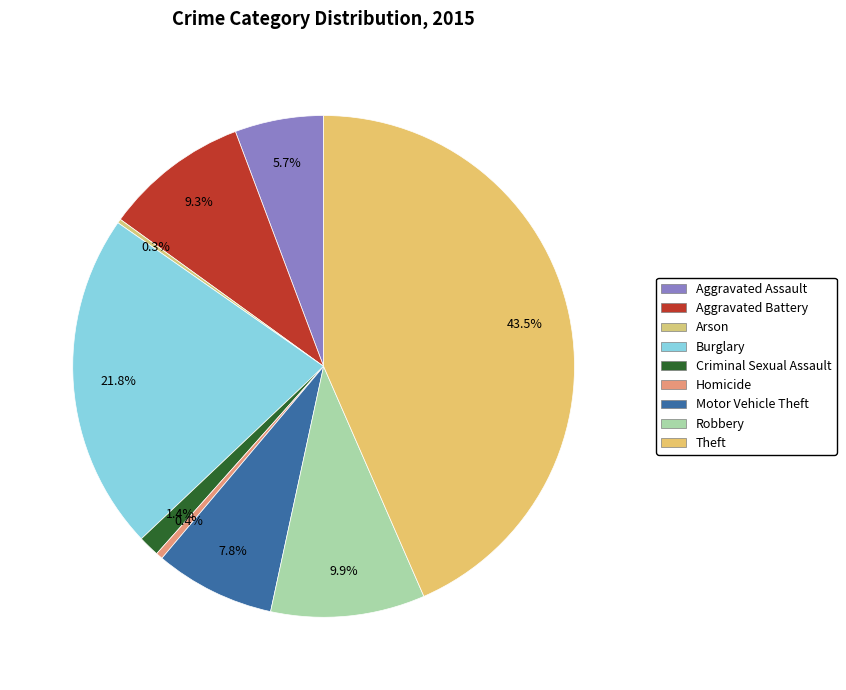

The Motor Vehicle Theft slice represents 13% of the pie. True or false?

False